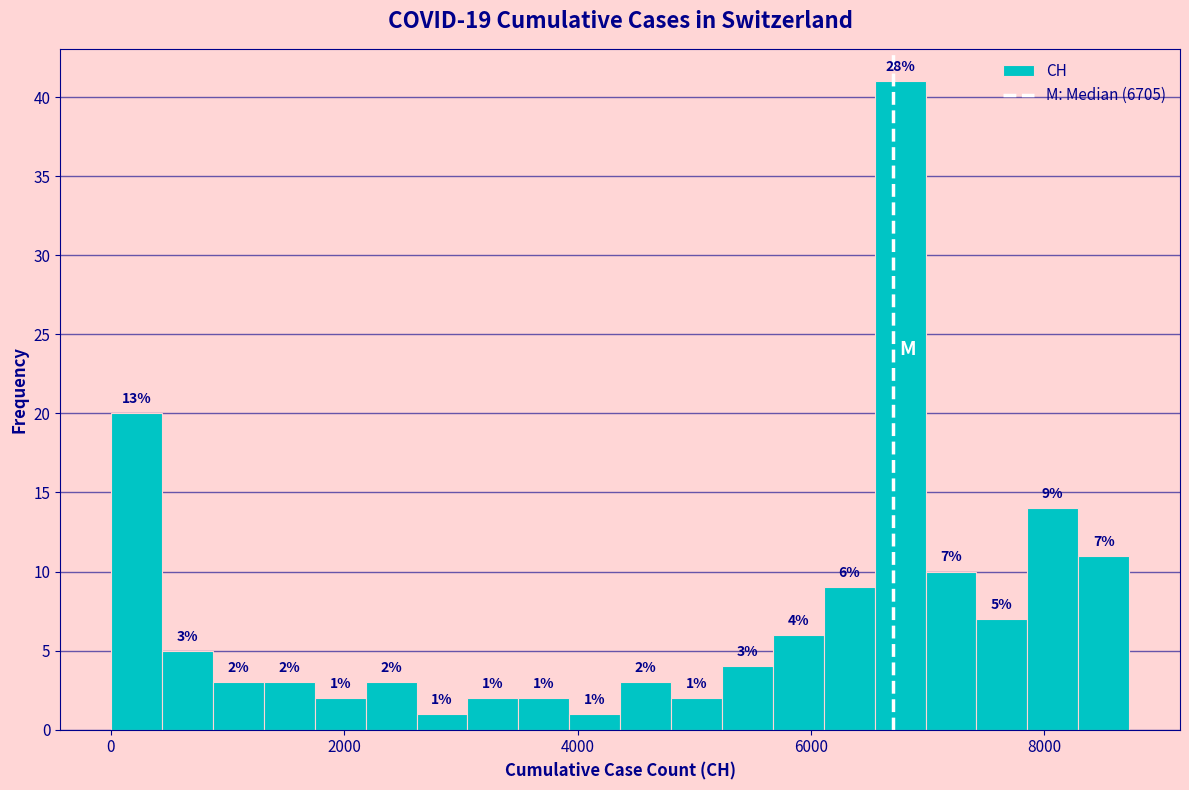

Read against the x-axis, roughly where is the centre of the tallest bar?

6800